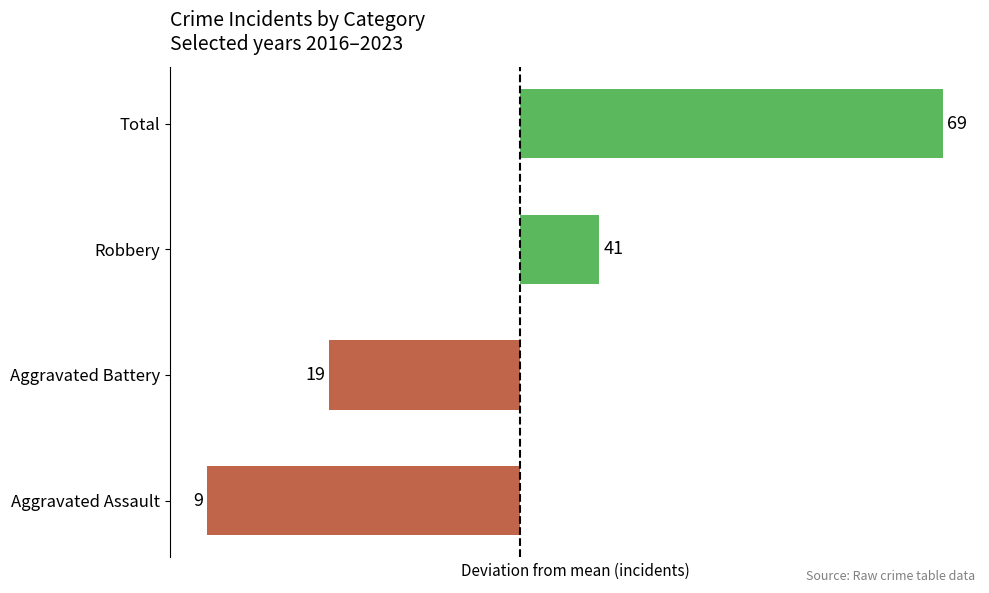

Does the chart contain any negative values?

Yes